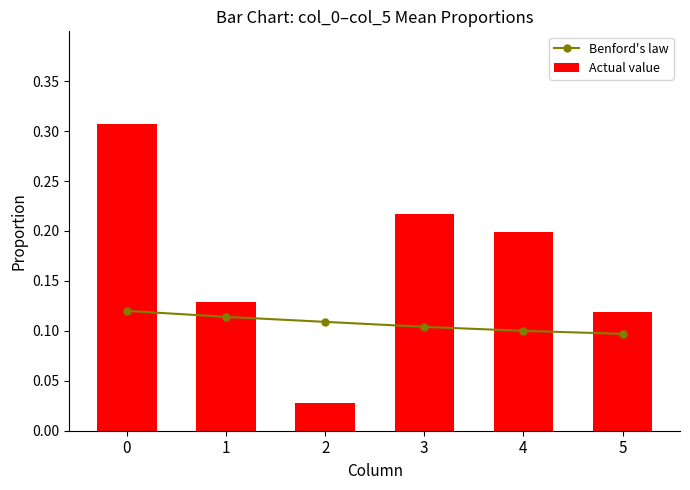

What is the approximate value of Actual value at 4?

0.2